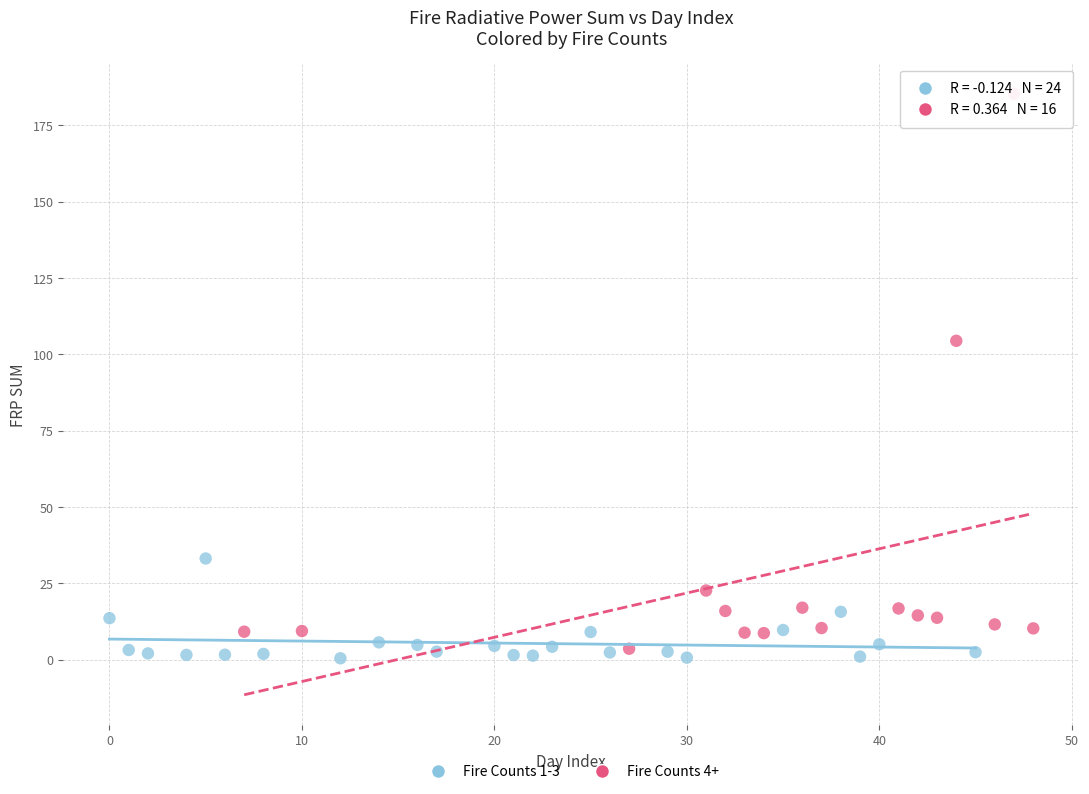

Which series has the largest Y range (max minus min)?

Fire Counts 4+